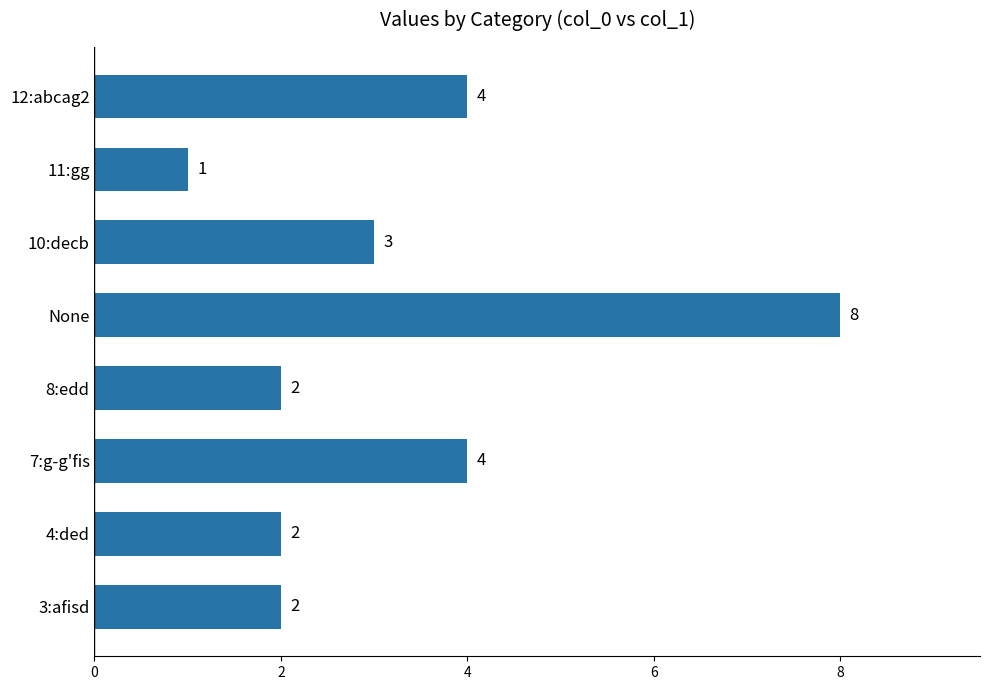

What is the ratio of the value at 11:gg to the value at 8:edd?

0.5